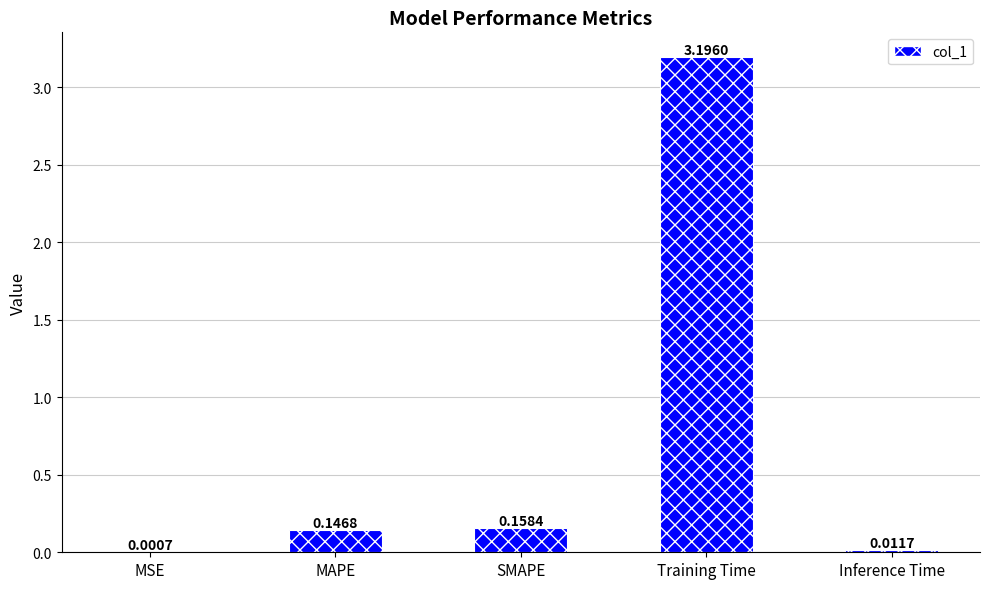

At which label is the value closest to 1?

SMAPE